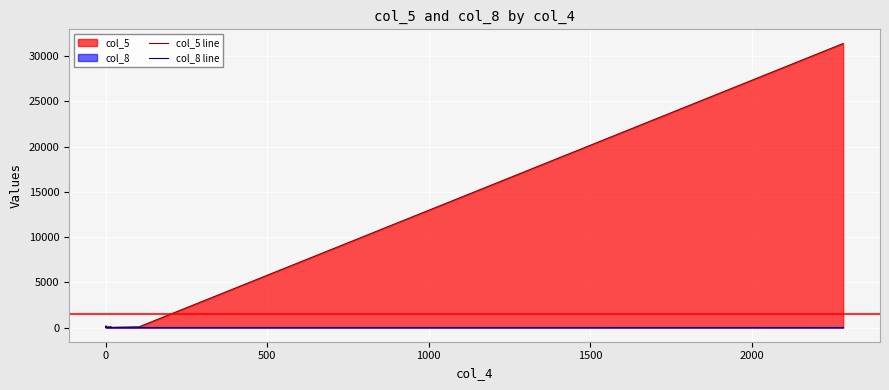

True or false: col_5 line and col_8 line intersect in this chart.

True